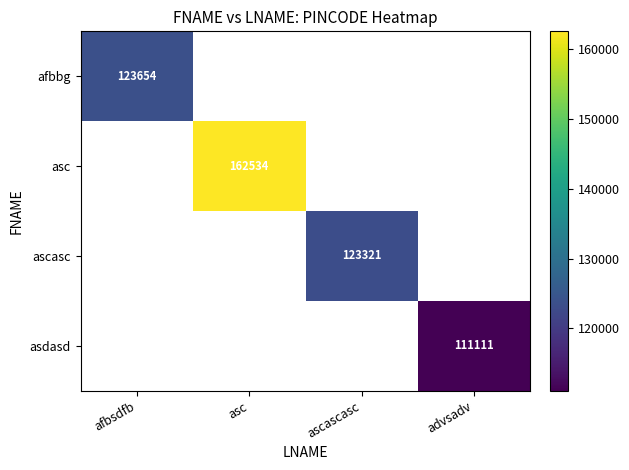

The value of ascasc at ascascasc is 123321. True or false?

True